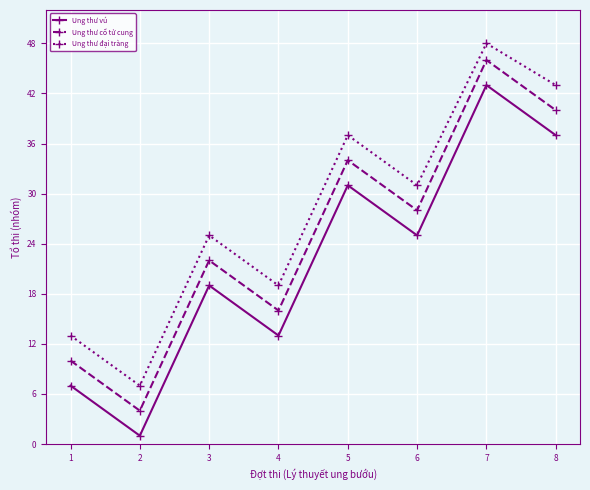

At how many categories does at least one series exceed 46?

1